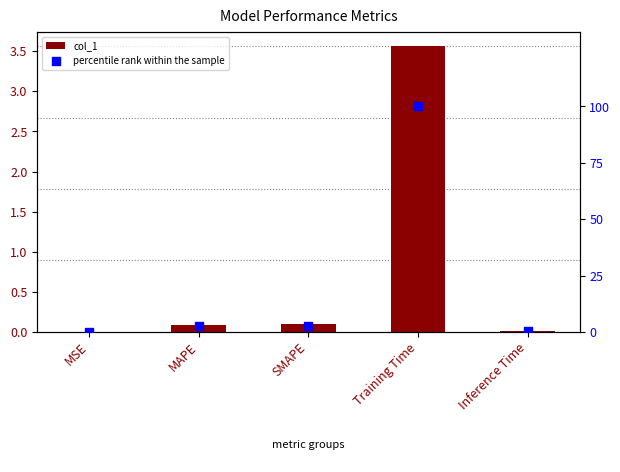

Which series has the largest total across all categories?

percentile rank within the sample